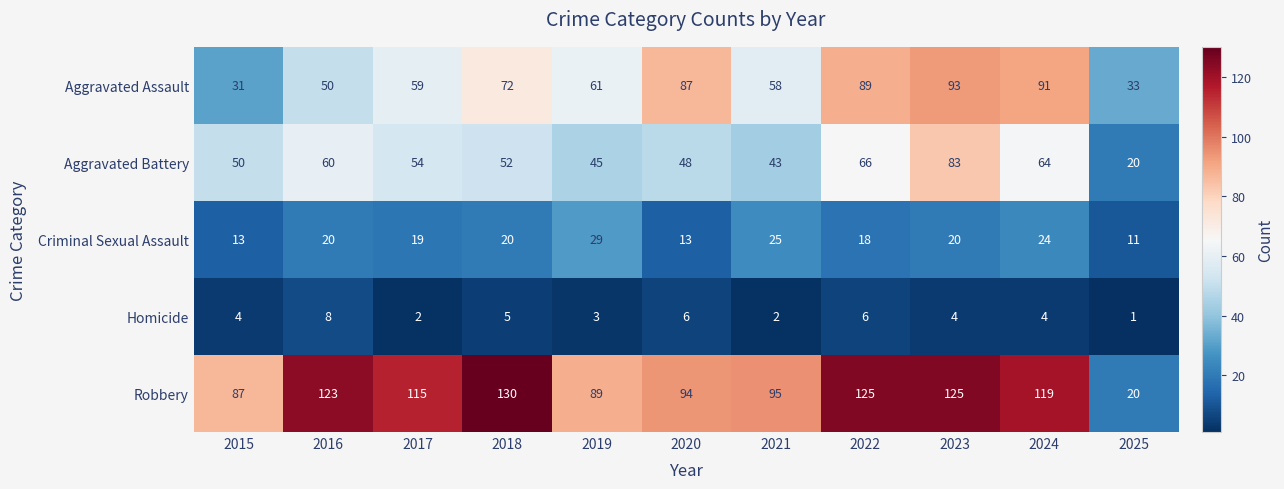

What is the sum of the Aggravated Assault values at 2016 and 2025?

83